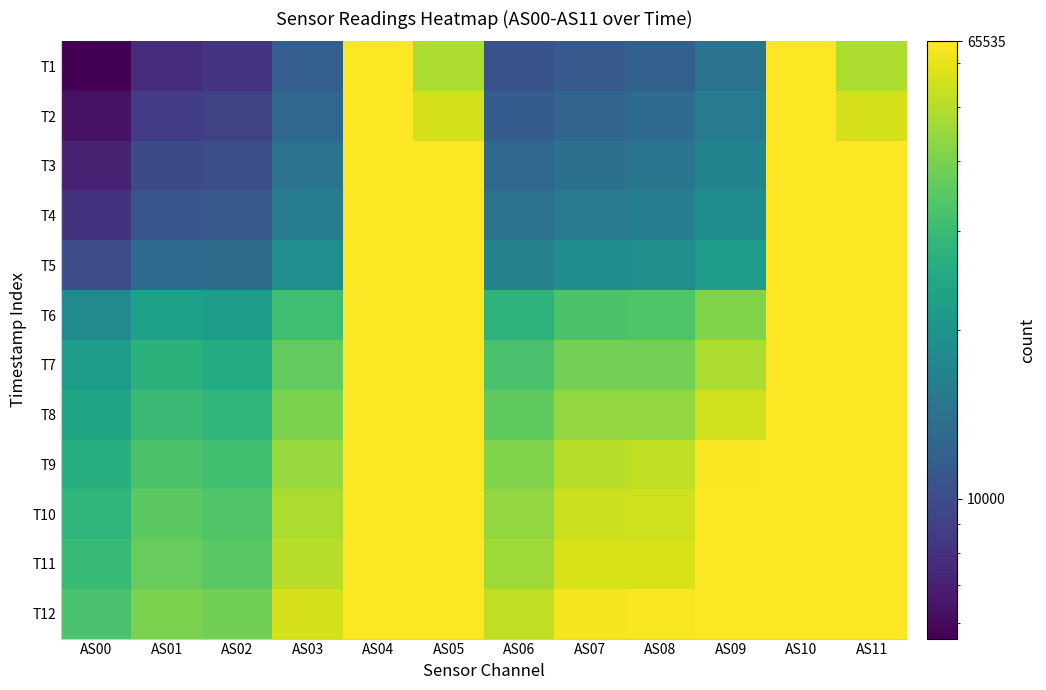

How many data points does each series have?

12